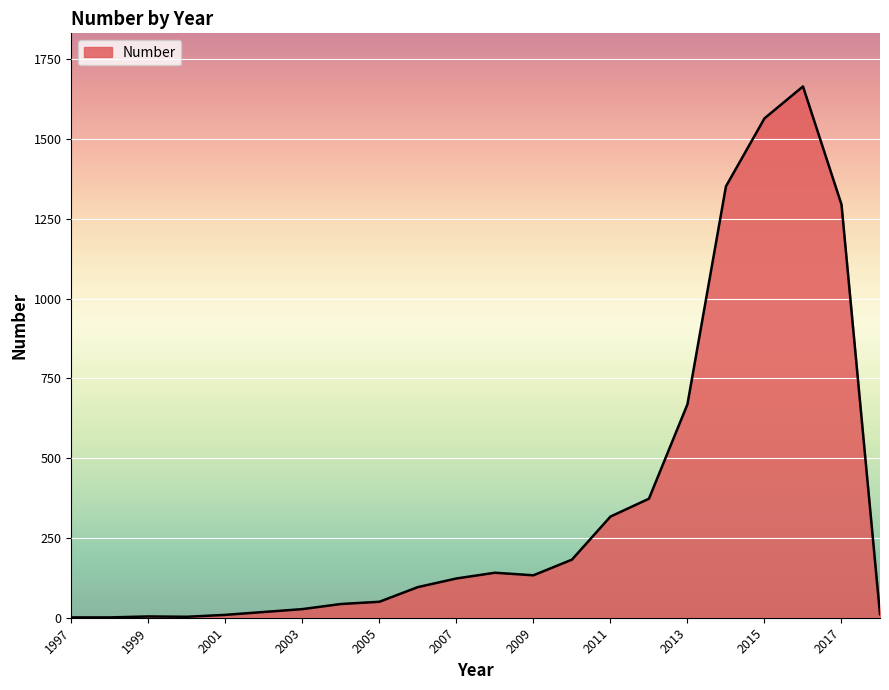

Does the chart have visible grid lines?

Yes